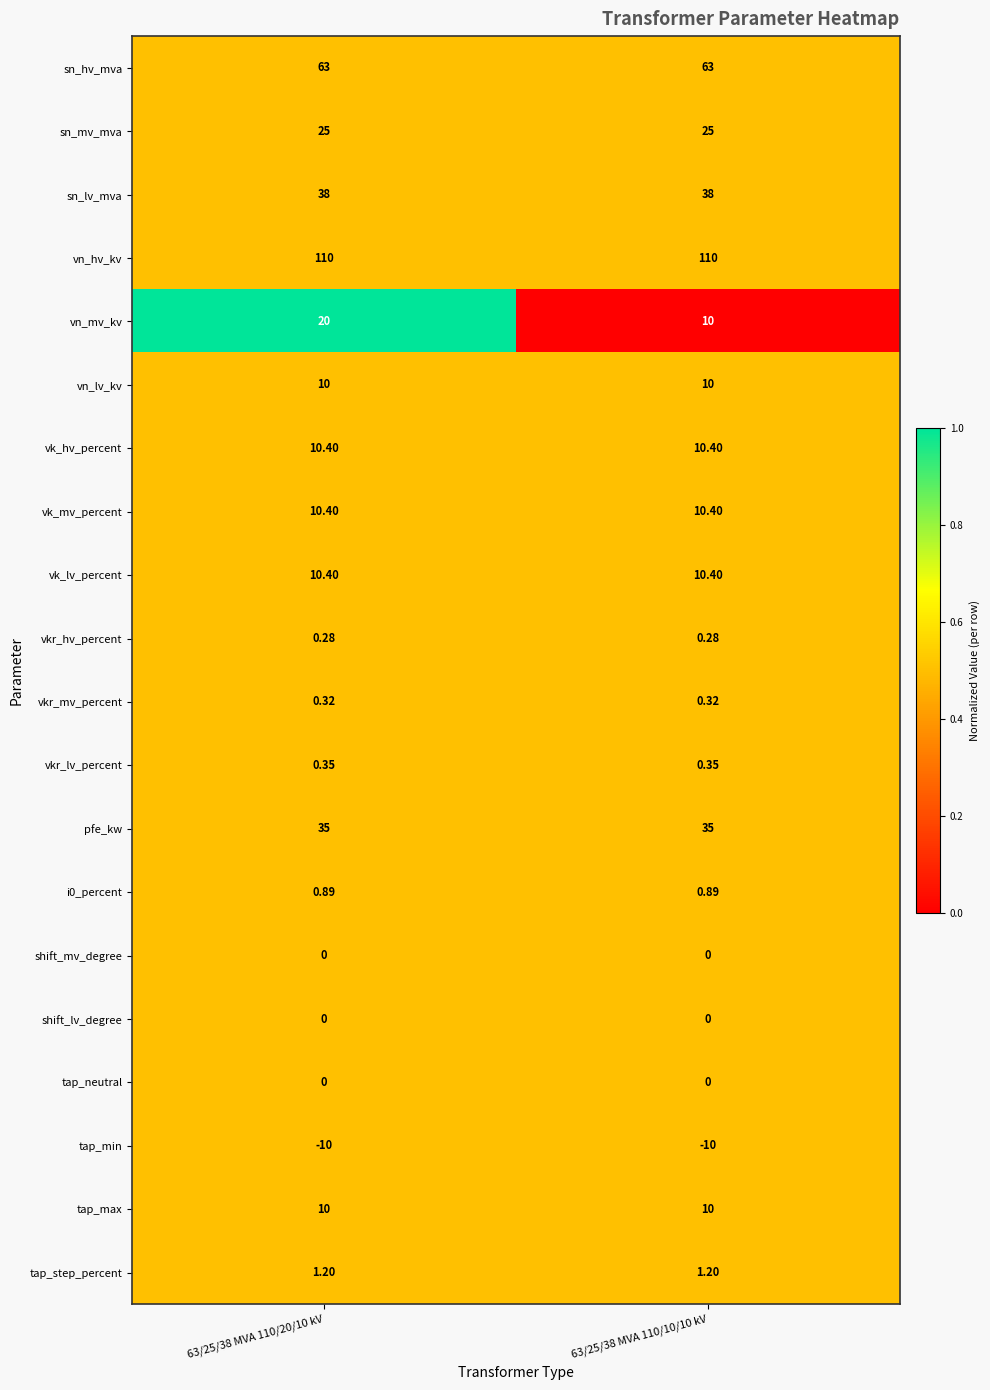

Which series has the largest total across all categories?

vn_hv_kv